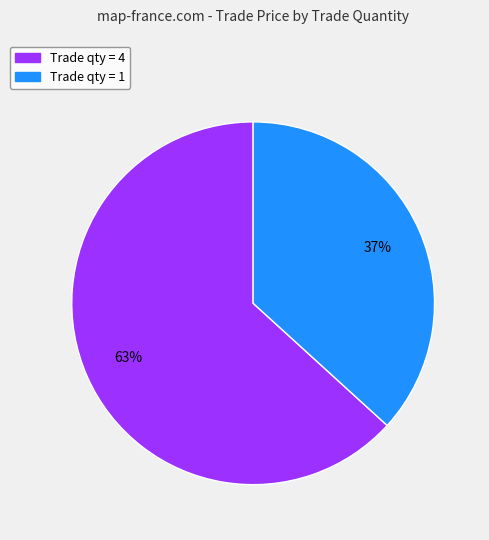

The Trade qty = 1 slice represents 37% of the pie. True or false?

True